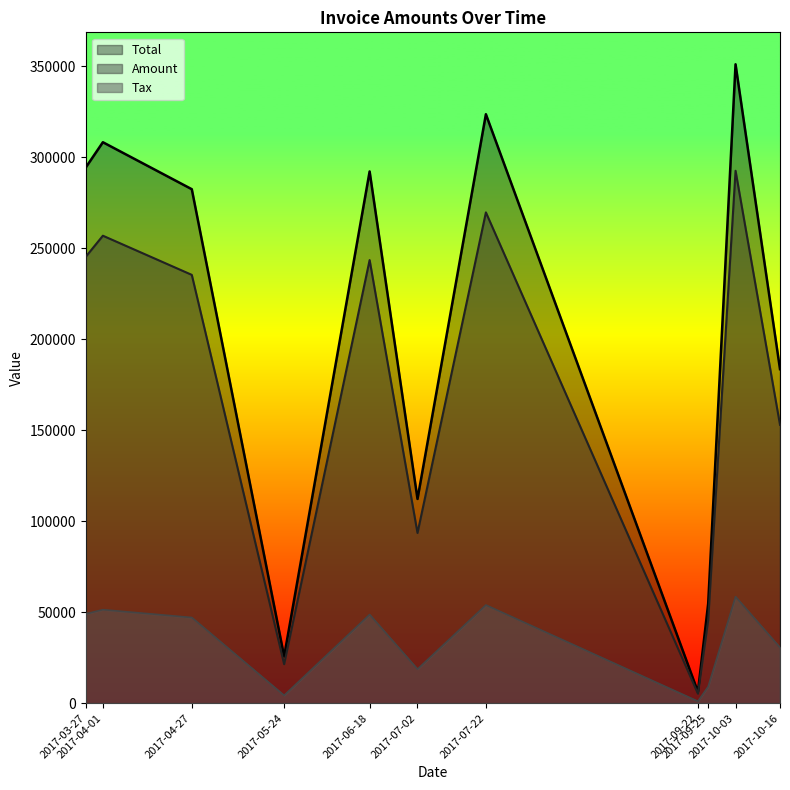

The value of Amount at 2017-10-16 is 201561.4. True or false?

False